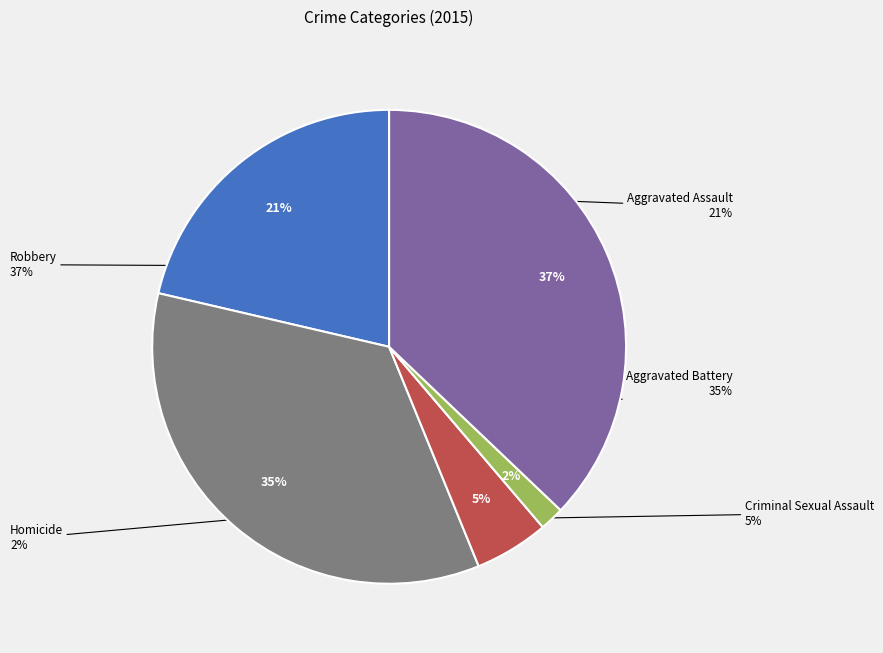

What percentage is the Criminal Sexual Assault slice, to the nearest percent?

5%